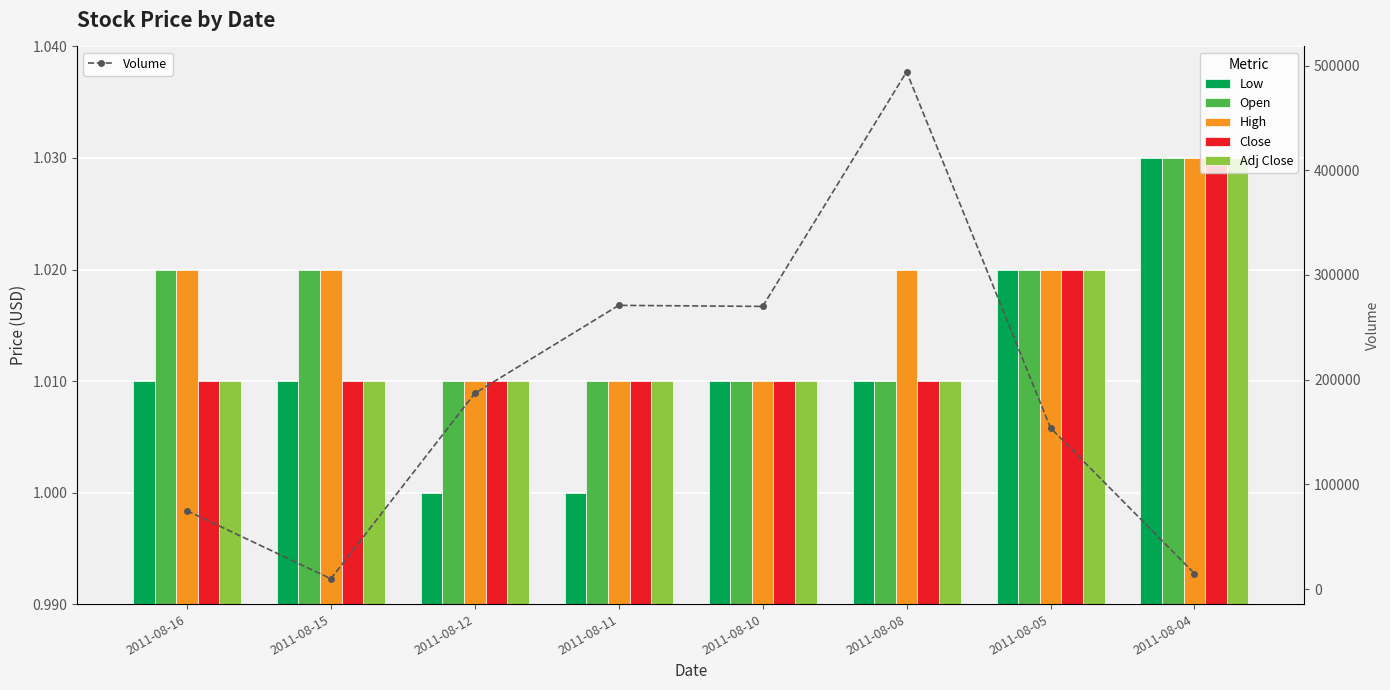

Reading left to right, extract all data points from this chart.

Low: 2011-08-16=1.0	2011-08-15=1.0	2011-08-12=1.0	2011-08-11=1.0	2011-08-10=1.0	2011-08-08=1.0	2011-08-05=1.0	2011-08-04=1.0
Open: 2011-08-16=1.0	2011-08-15=1.0	2011-08-12=1.0	2011-08-11=1.0	2011-08-10=1.0	2011-08-08=1.0	2011-08-05=1.0	2011-08-04=1.0
High: 2011-08-16=1.0	2011-08-15=1.0	2011-08-12=1.0	2011-08-11=1.0	2011-08-10=1.0	2011-08-08=1.0	2011-08-05=1.0	2011-08-04=1.0
Close: 2011-08-16=1.0	2011-08-15=1.0	2011-08-12=1.0	2011-08-11=1.0	2011-08-10=1.0	2011-08-08=1.0	2011-08-05=1.0	2011-08-04=1.0
Adj Close: 2011-08-16=1.0	2011-08-15=1.0	2011-08-12=1.0	2011-08-11=1.0	2011-08-10=1.0	2011-08-08=1.0	2011-08-05=1.0	2011-08-04=1.0
Volume: 2011-08-16=75000.0	2011-08-15=10000.0	2011-08-12=187000.0	2011-08-11=271000.0	2011-08-10=270000.0	2011-08-08=494000.0	2011-08-05=154000.0	2011-08-04=15000.0